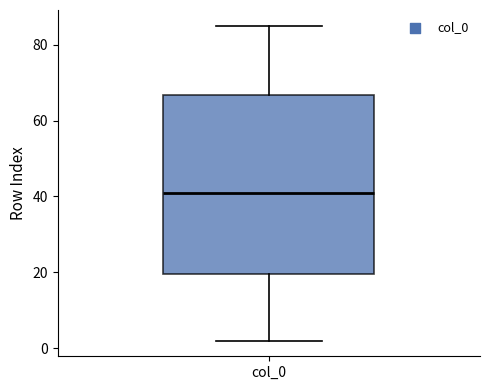

Where is the upper edge of the box for col_0 on the y-axis? The values are not printed on the chart, so give them approximately, as read against the axis.

66